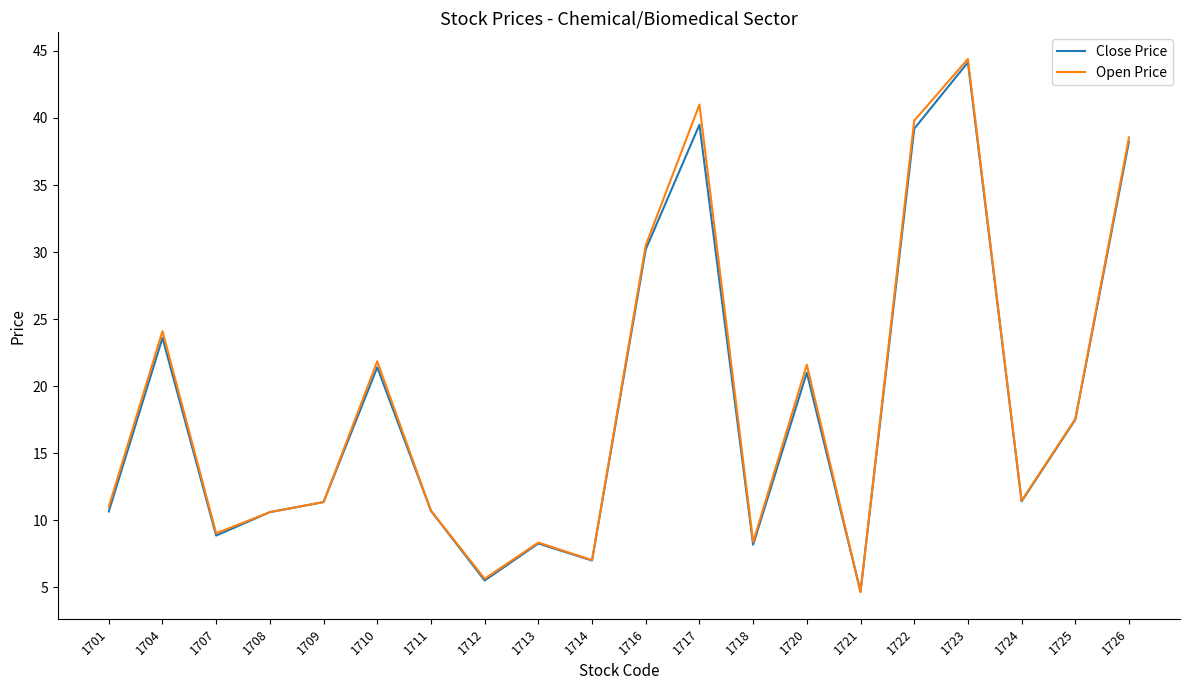

What is the difference between the maximum and minimum values in the Open Price series?

39.8